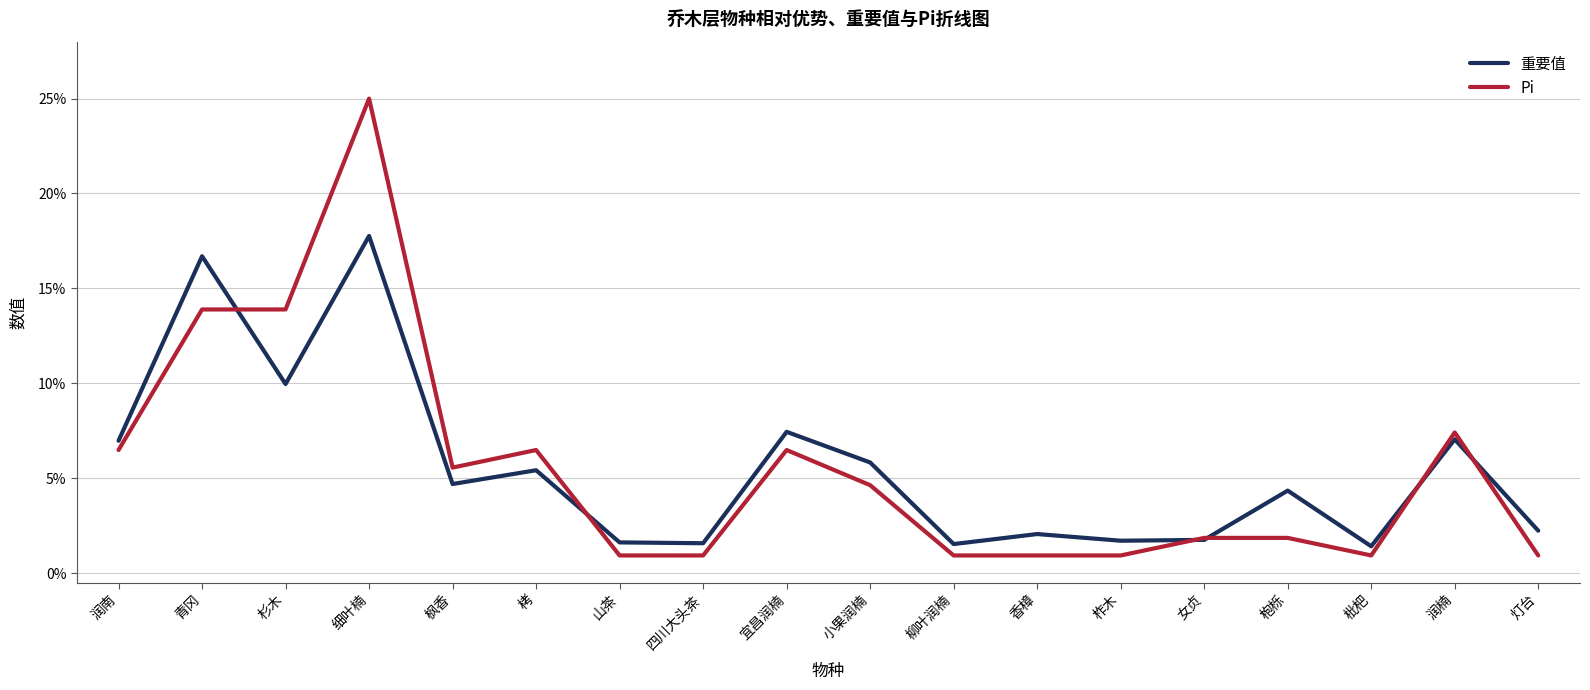

At which label is 重要值 closest to 9?

杉木